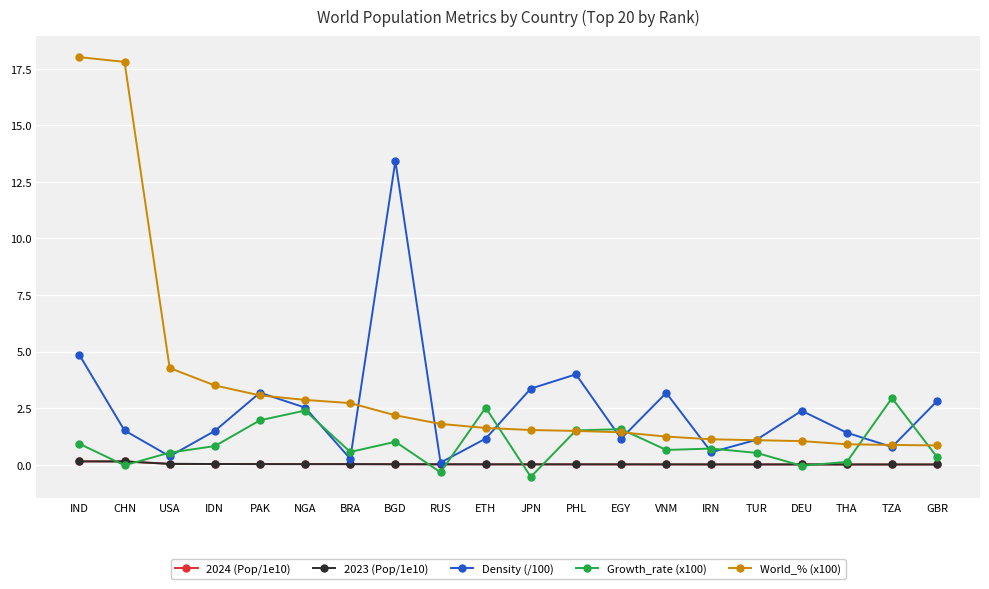

In Density (/100), how many points are lower than both neighbors (excluding endpoints)?

6